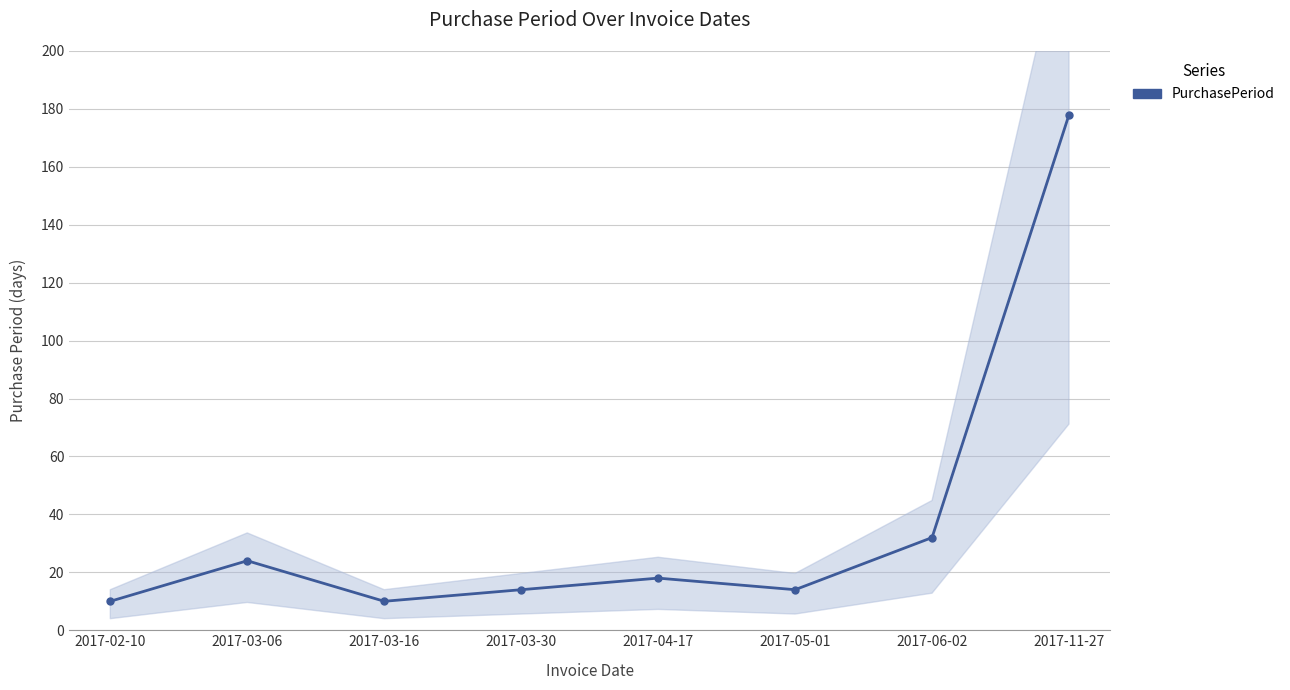

Which category has the lowest value across all series?

2017-02-10